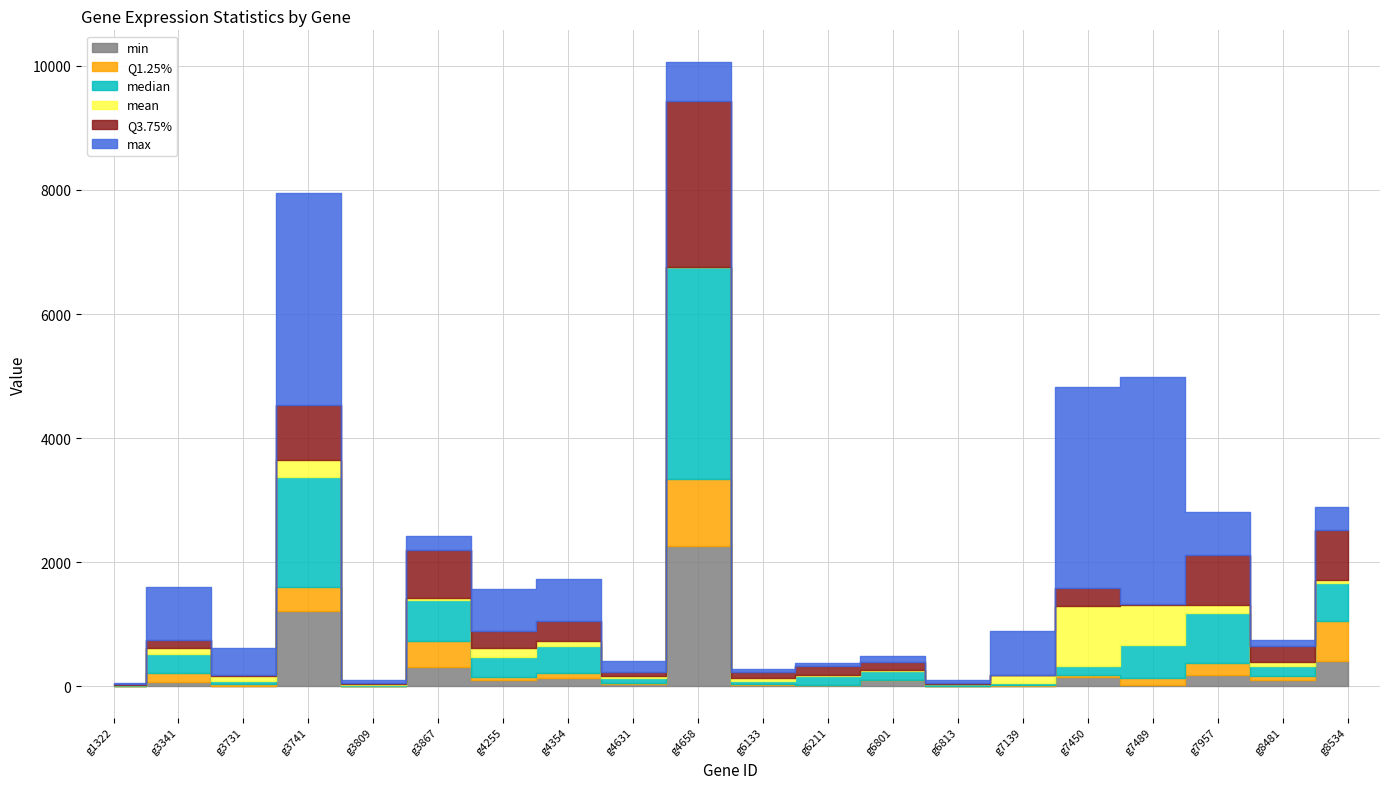

Which series has the widest spread of values?

max